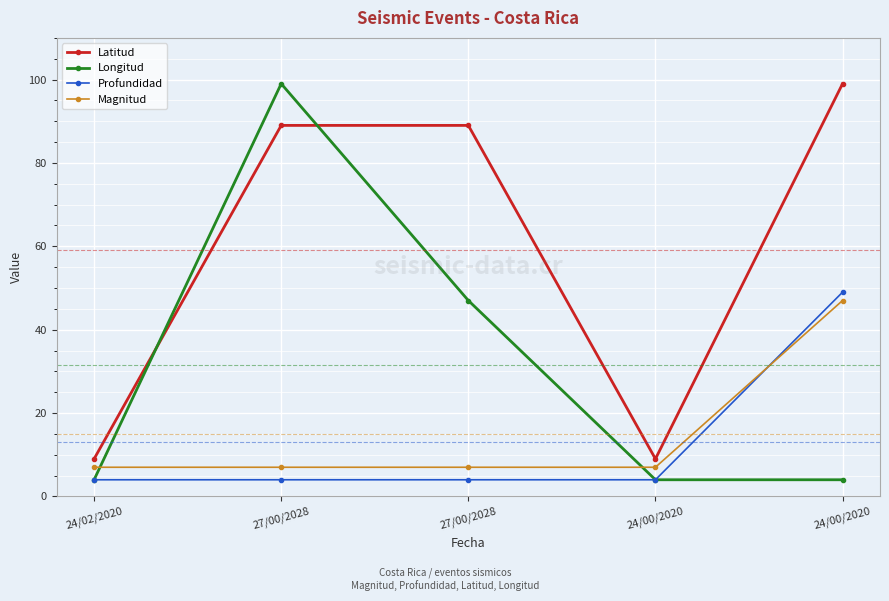

How many series are shown in this chart?

4